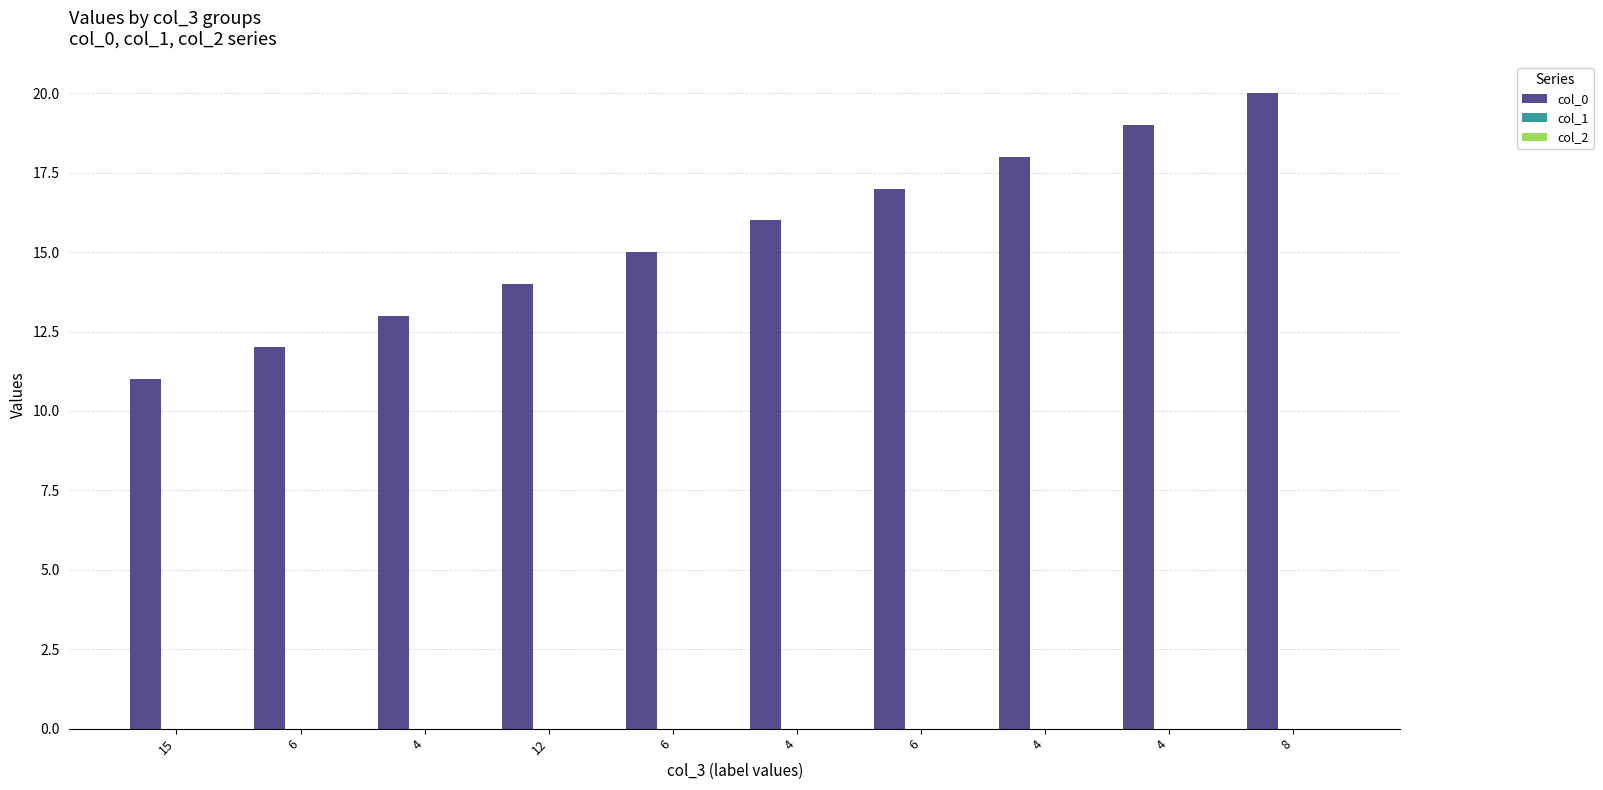

Reading right to left, list all the values displayed in this chart.

col_0: 20	19	18	17	16	15	14	13	12	11
col_1: 0	0	0	0	0	0	0	0	0	0
col_2: 0	0	0	0	0	0	0	0	0	0